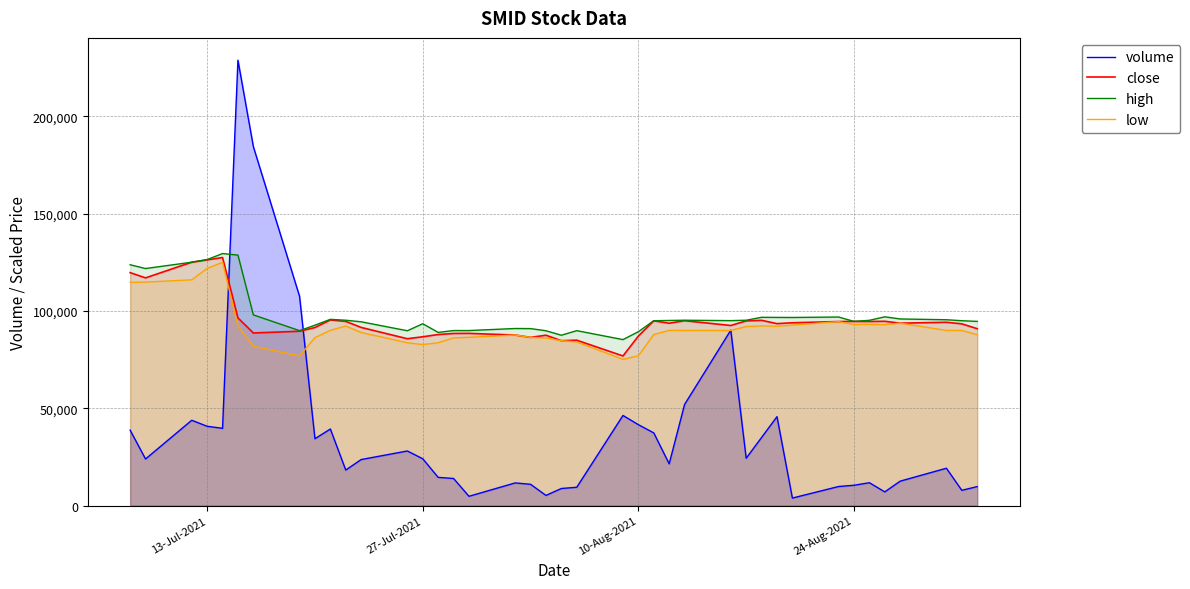

Which series has the widest spread of values?

volume